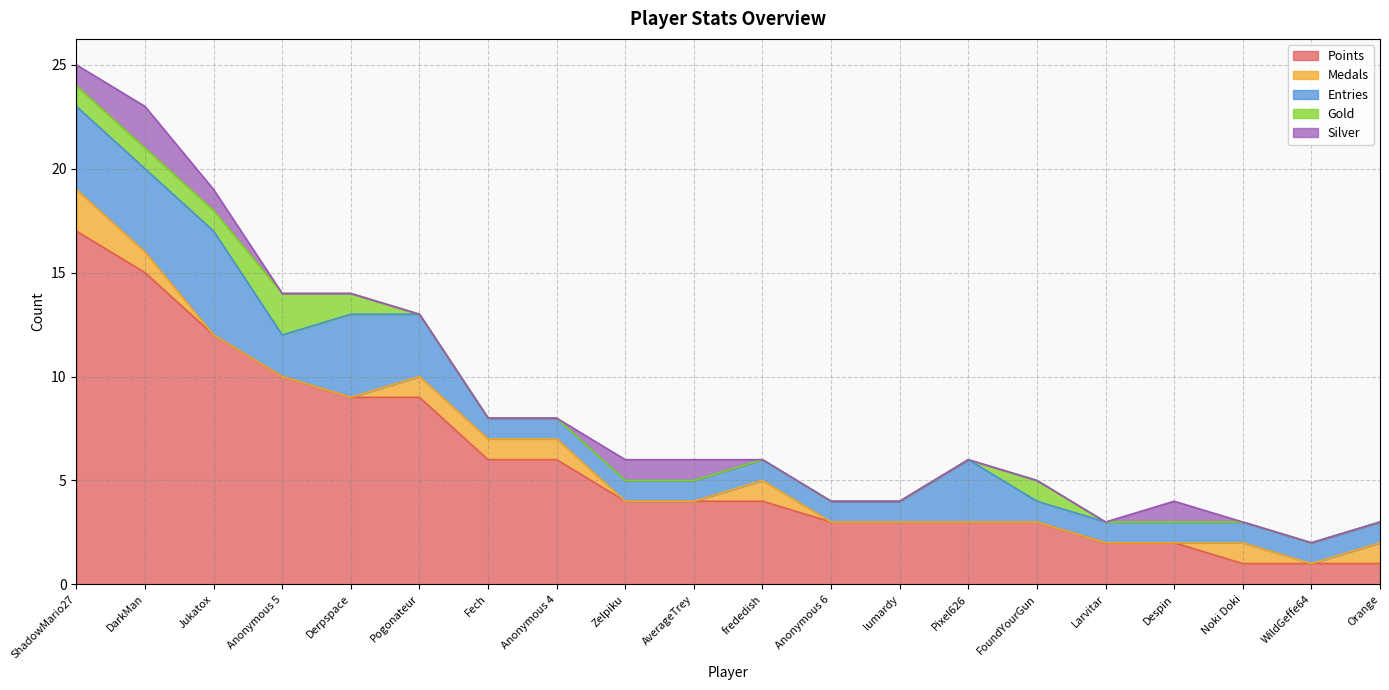

The value of Entries at Derpspace is 6. True or false?

False